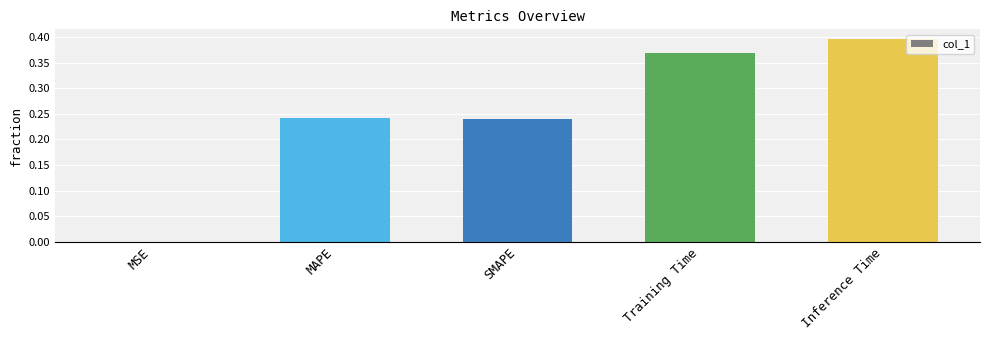

The chart shows a value of 0.4 at MAPE. True or false?

False